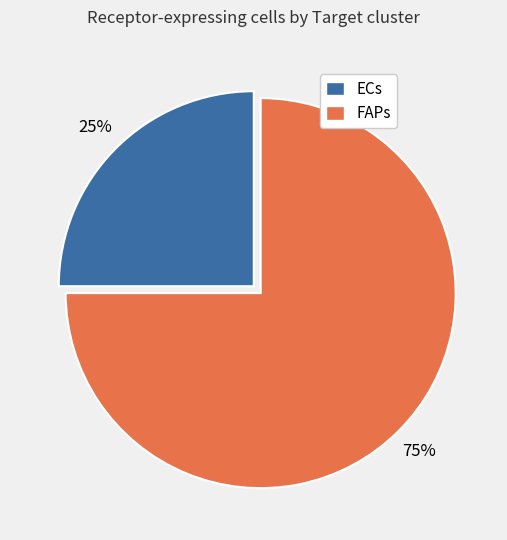

To the nearest percent, what portion does FAPs represent?

75%